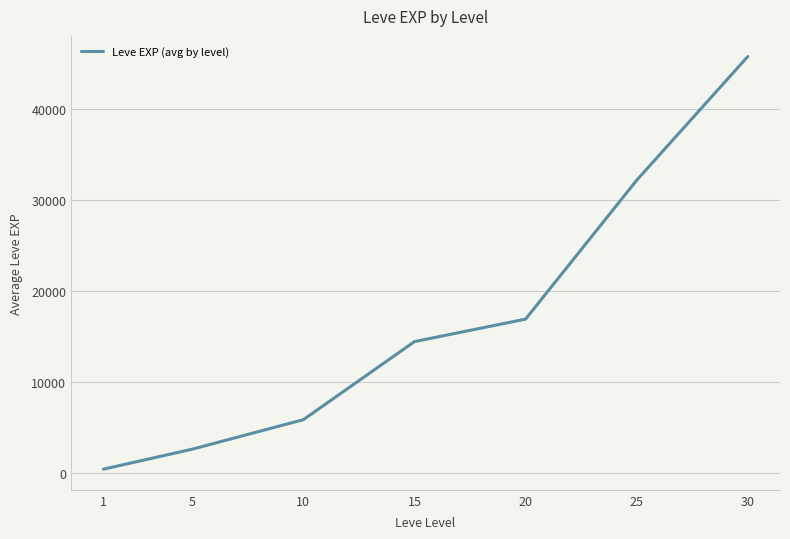

What is the minimum value shown in the chart?

468.5